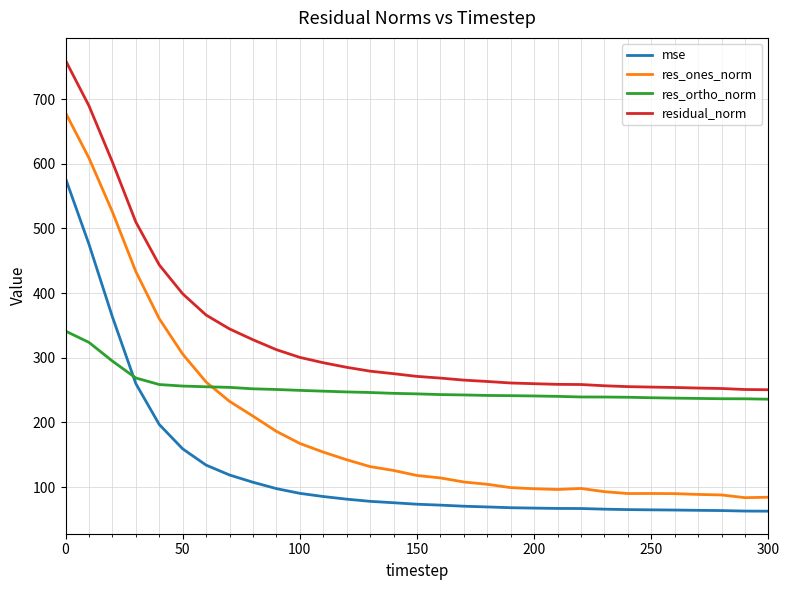

Which series has the largest total across all categories?

residual_norm